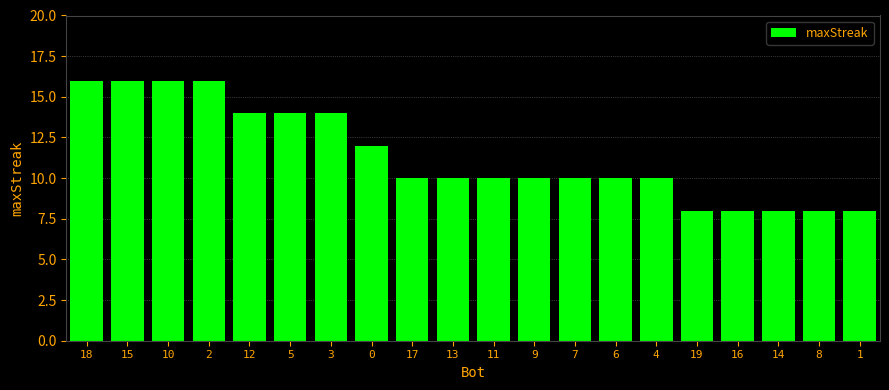

Reading left to right, what are all the values shown in this chart?

16	16	16	16	14	14	14	12	10	10	10	10	10	10	10	8	8	8	8	8